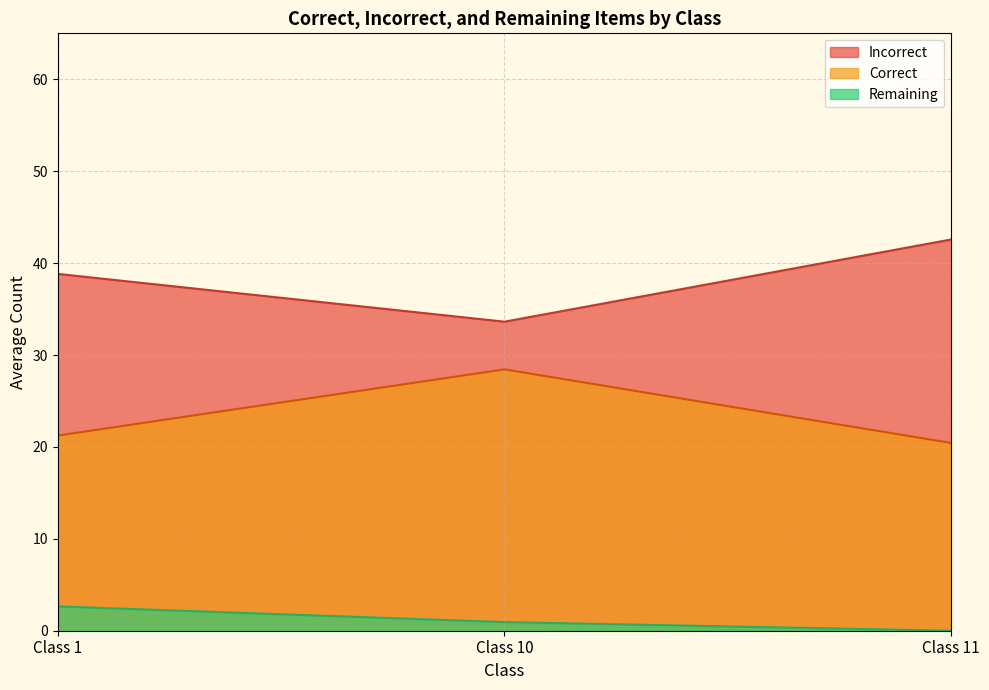

What is the total value across all series at Class 1?

62.7